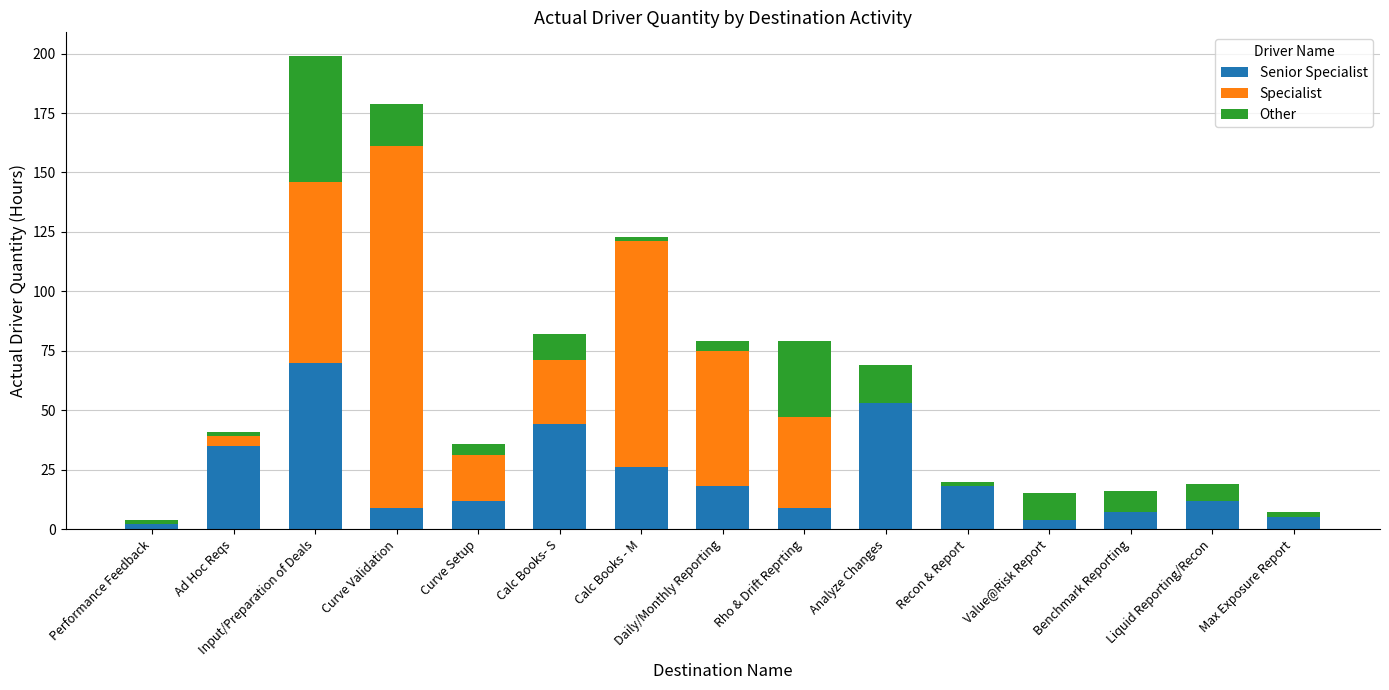

Does the chart contain stacked bars?

Yes